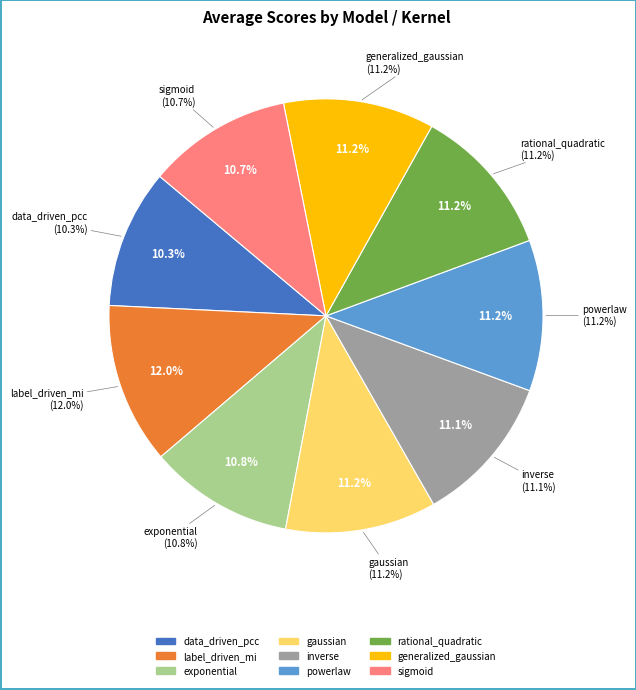

Combined, what portion of the pie is gaussian and exponential?

22.0%